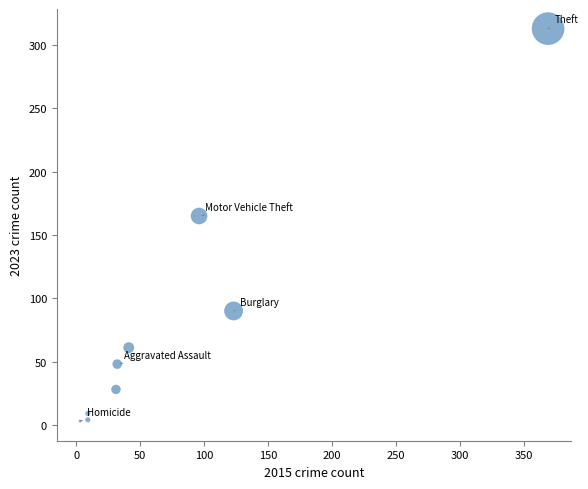

What Y value in the scatter plot is closest to 158?

165